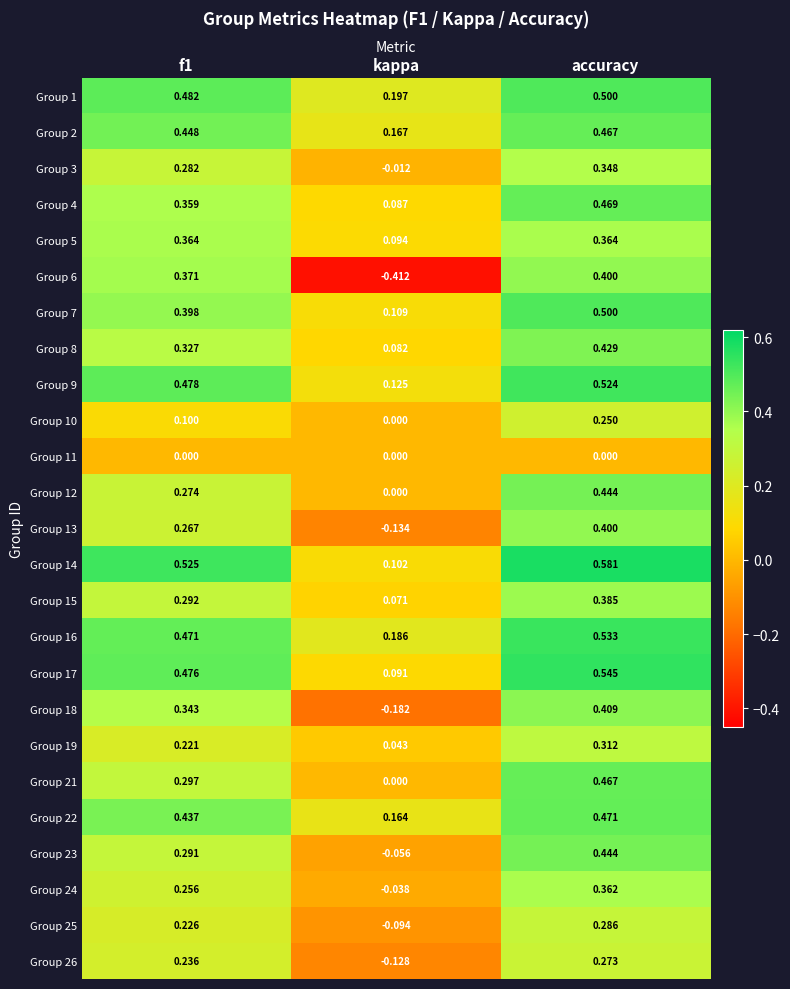

Which category has the lowest value across all series?

kappa